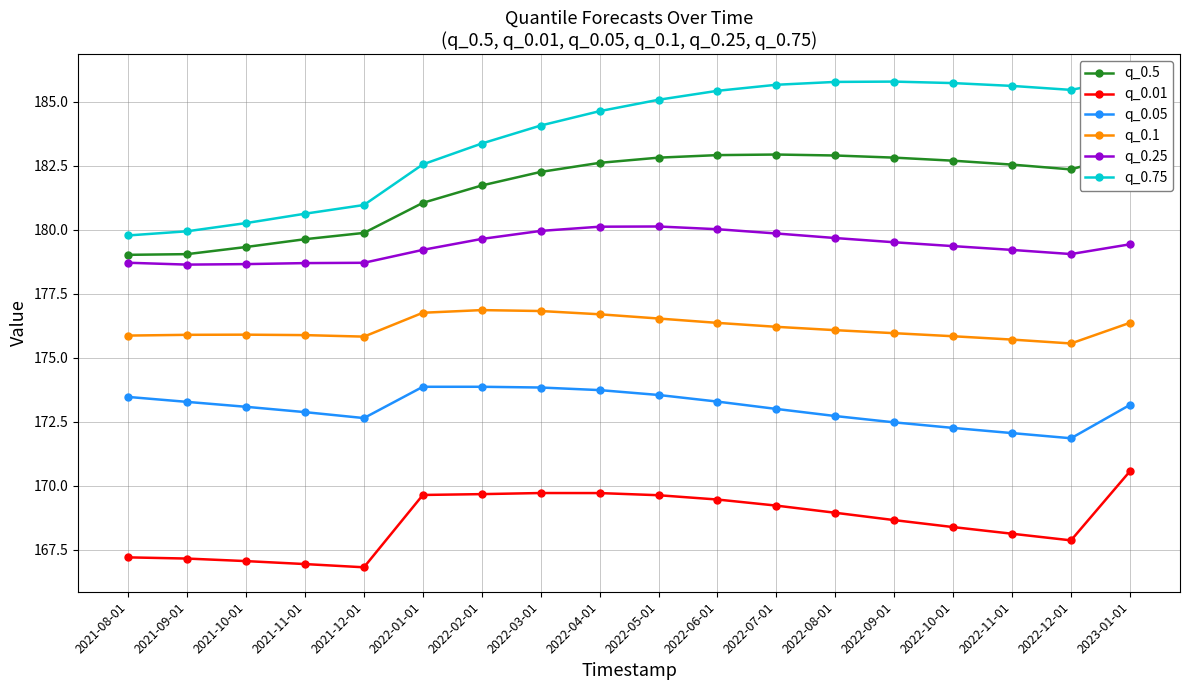

Reading left to right, list all the values displayed in this chart.

q_0.5: 179.0	179.0	179.3	179.6	179.9	181.0	181.7	182.3	182.6	182.8	182.9	182.9	182.9	182.8	182.7	182.5	182.4	183.0
q_0.01: 167.2	167.2	167.1	166.9	166.8	169.6	169.7	169.7	169.7	169.6	169.5	169.2	168.9	168.7	168.4	168.1	167.9	170.6
q_0.05: 173.5	173.3	173.1	172.9	172.6	173.9	173.9	173.8	173.7	173.5	173.3	173.0	172.7	172.5	172.3	172.1	171.8	173.2
q_0.1: 175.9	175.9	175.9	175.9	175.8	176.8	176.9	176.8	176.7	176.5	176.4	176.2	176.1	176.0	175.8	175.7	175.6	176.4
q_0.25: 178.7	178.6	178.7	178.7	178.7	179.2	179.6	179.9	180.1	180.1	180.0	179.8	179.7	179.5	179.4	179.2	179.0	179.4
q_0.75: 179.8	179.9	180.3	180.6	181.0	182.5	183.4	184.1	184.6	185.1	185.4	185.7	185.8	185.8	185.7	185.6	185.5	185.9